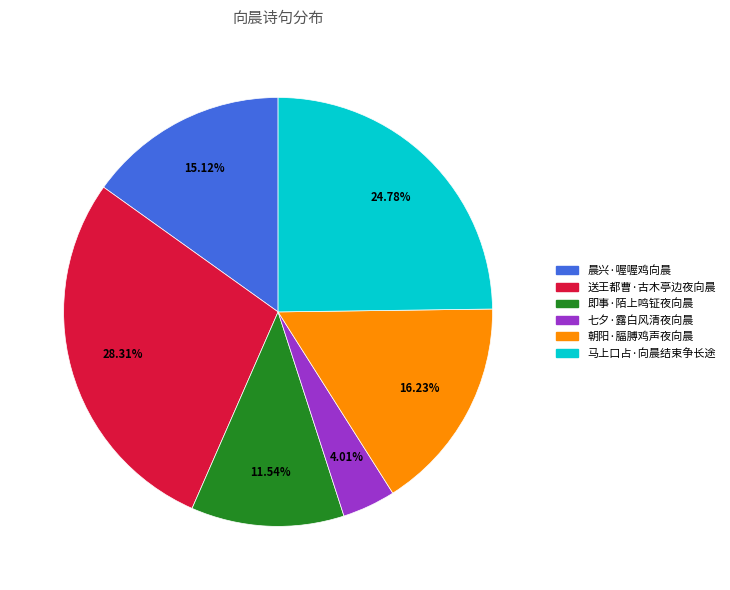

Between 朝阳·腷膊鸡声夜向晨 and 即事·陌上鸣钲夜向晨, which is larger?

朝阳·腷膊鸡声夜向晨